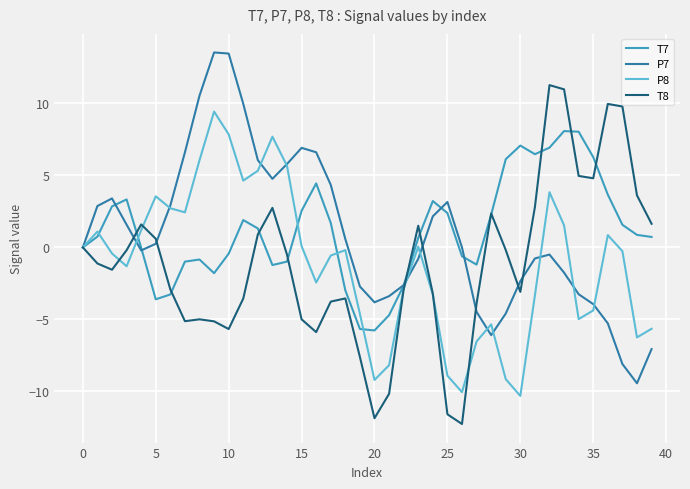

What is the greatest value displayed?

13.5